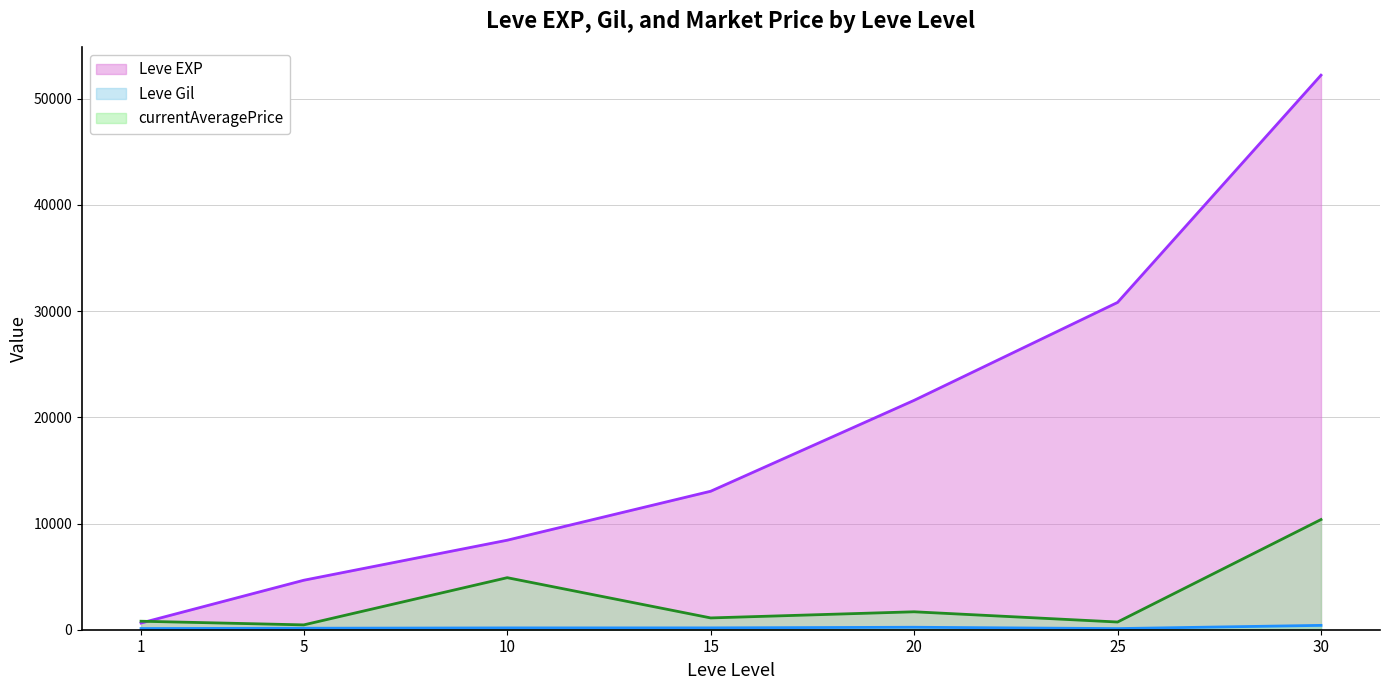

Between 10 and 25, which is larger?

25